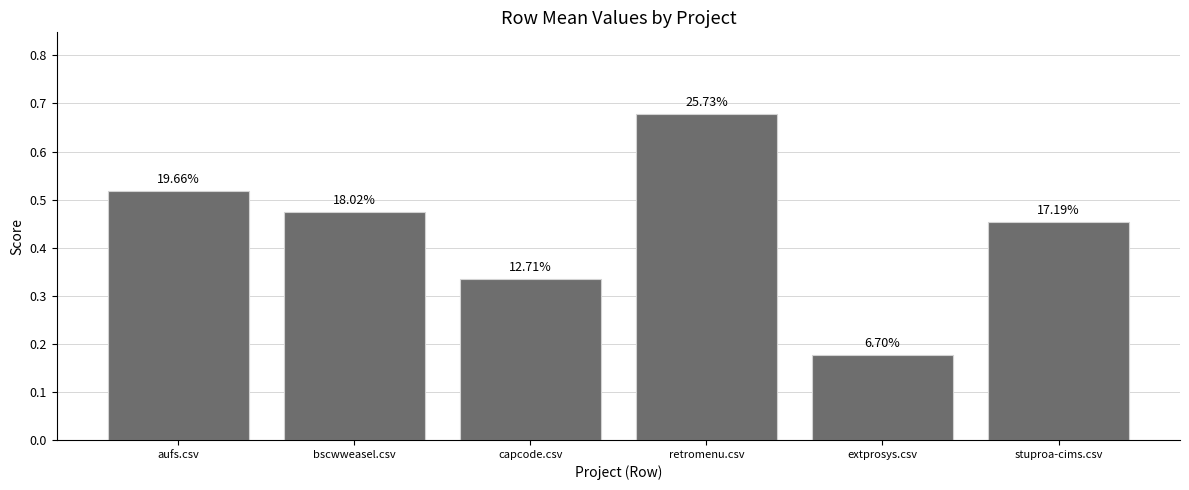

Reading left to right, transcribe all the data shown in this chart.

0.5	0.5	0.3	0.7	0.2	0.5